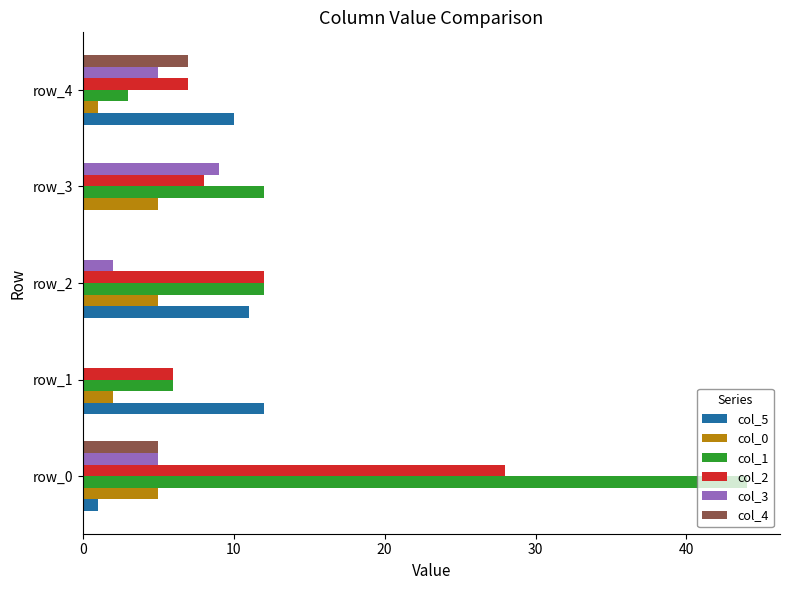

True or false: col_1 has a value of 20 at row_3.

False